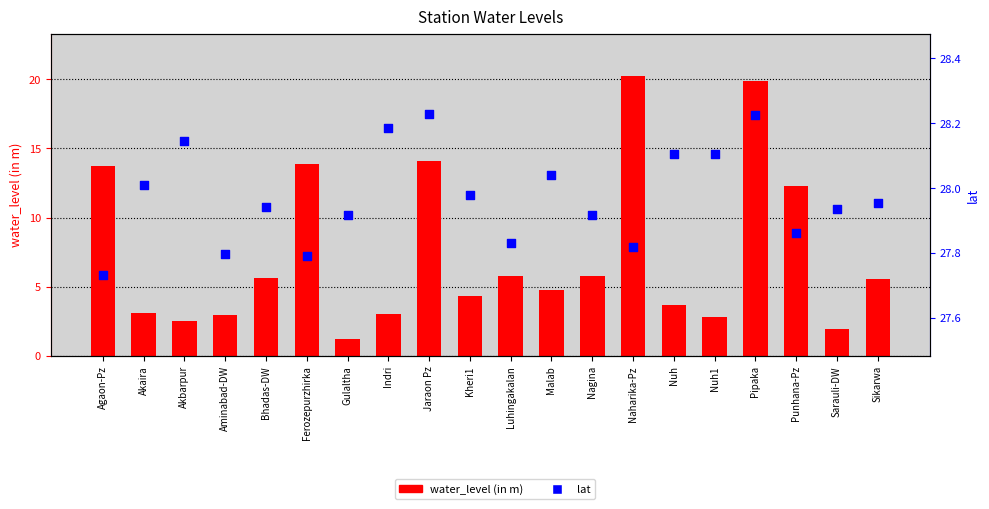

What is the total value across all series at Ferozepurzhirka?

41.7